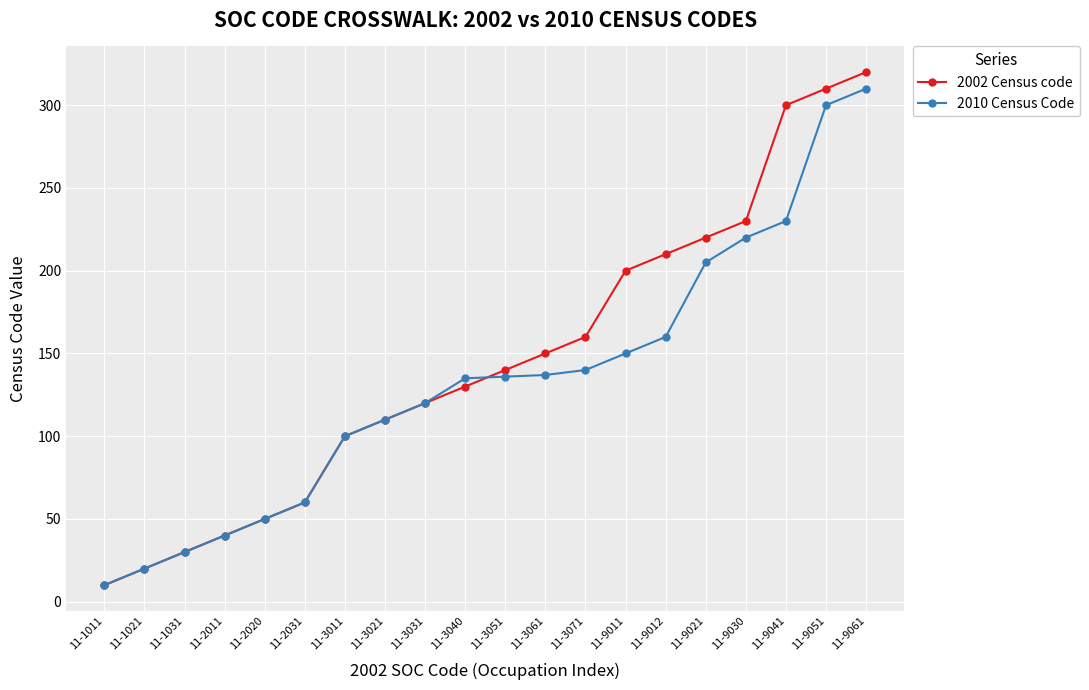

Which series has the widest spread of values?

2002 Census code